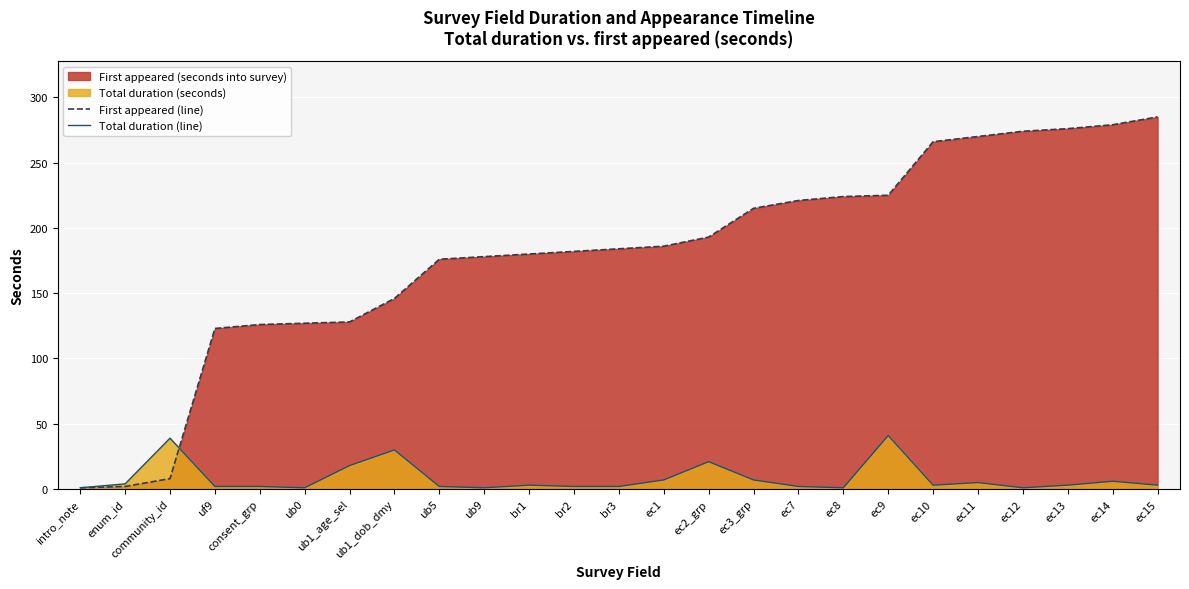

What is the label of the 2nd point from the left?

enum_id